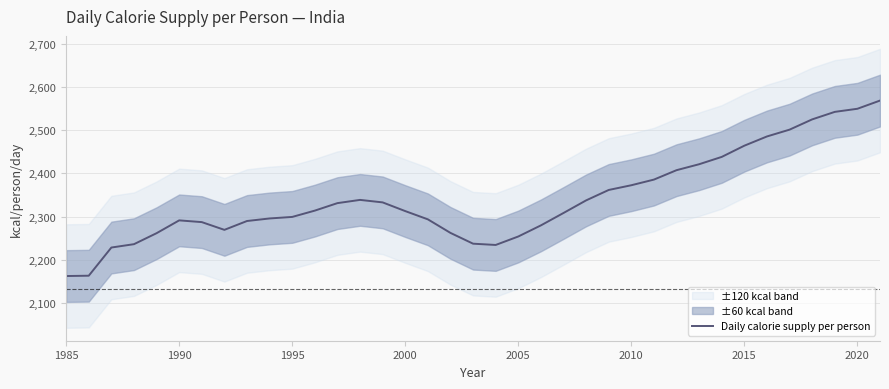

What is the average value?

2341.8